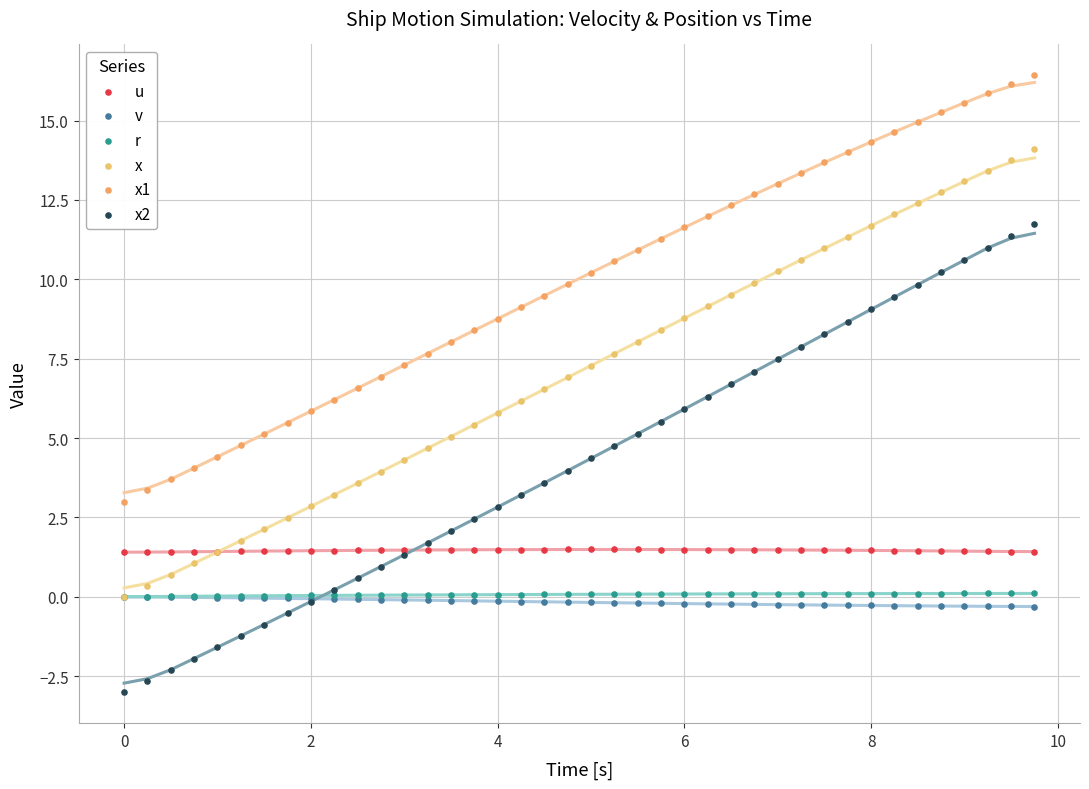

What are all the series names shown in the legend?

u, v, r, x, x1, x2